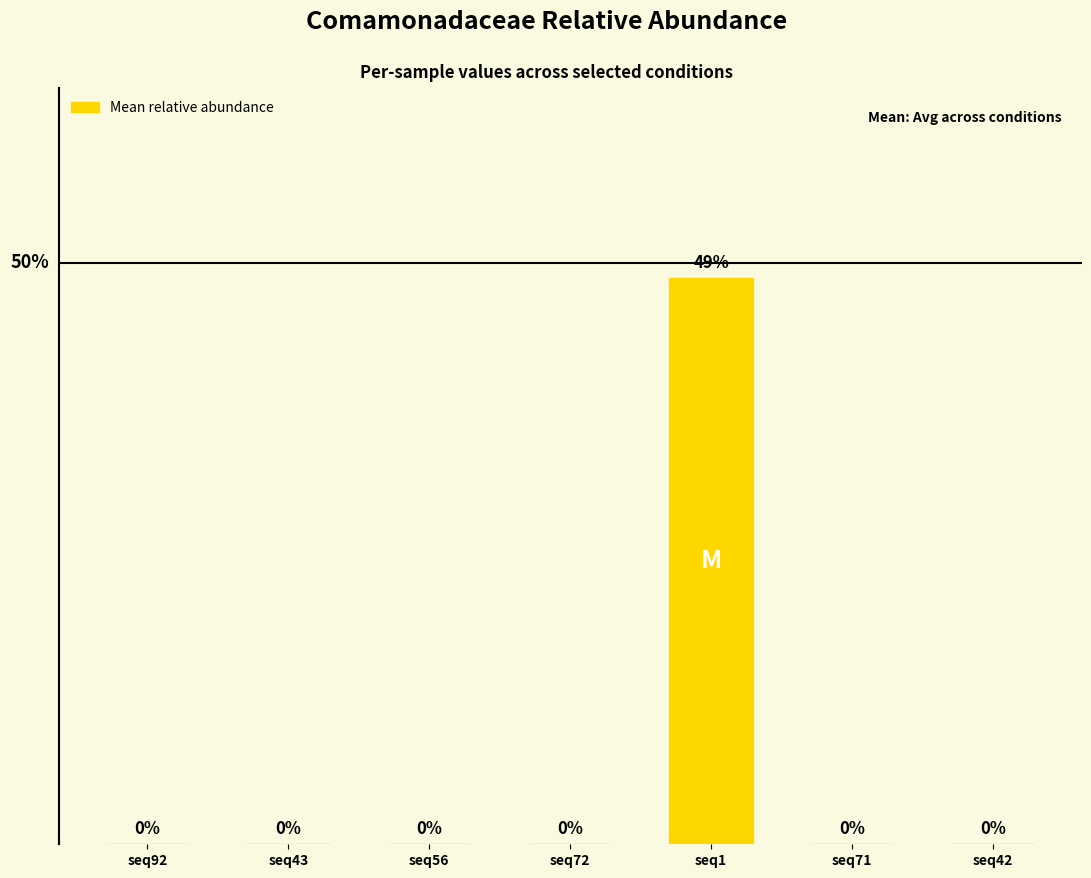

True or false: the data shows 0.0 at seq42.

True